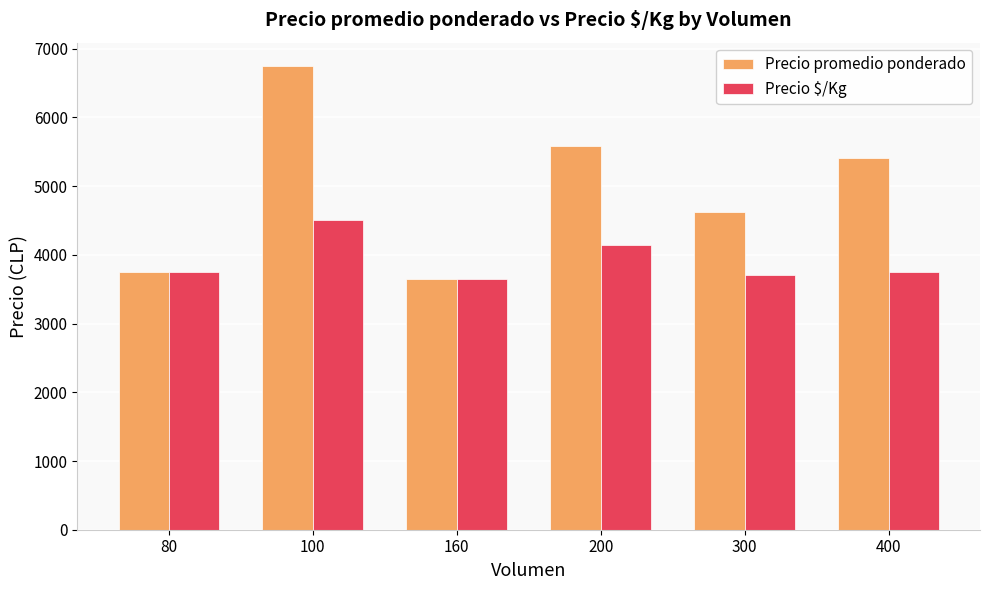

What is the difference between the maximum and minimum values in the Precio $/Kg series?

850